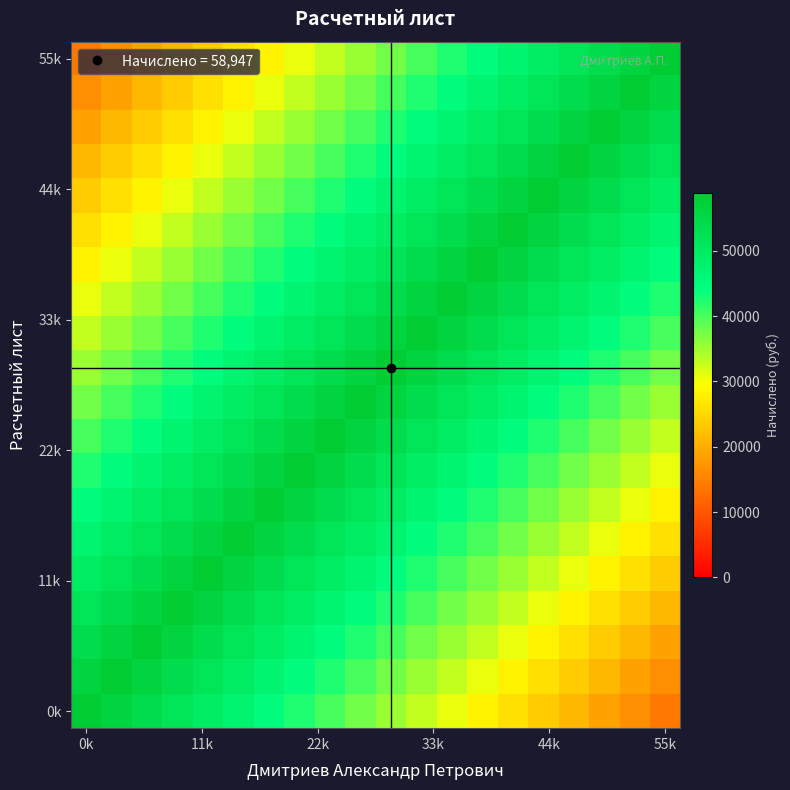

At which category is the sum across all series the highest?

9